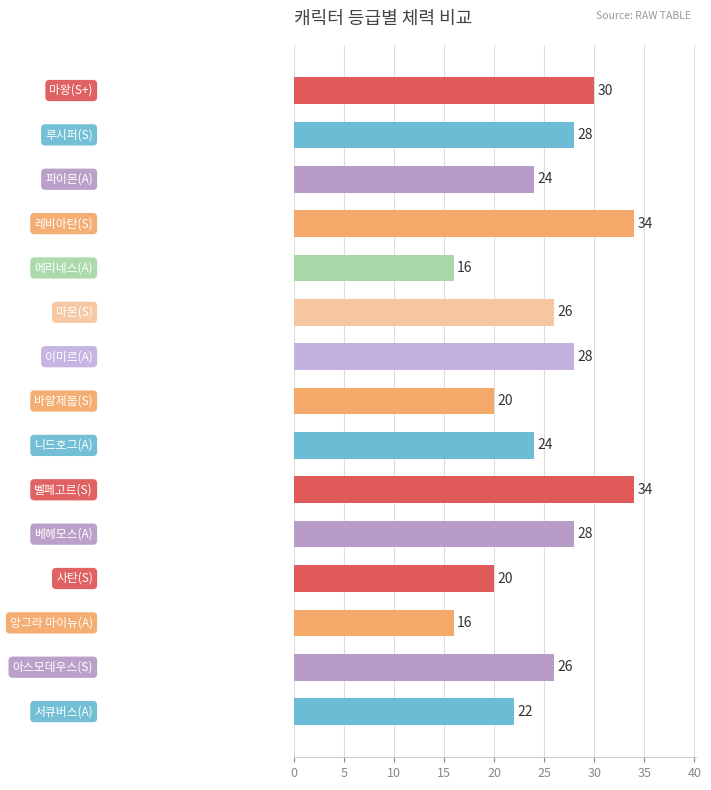

How many values are below 26?

7